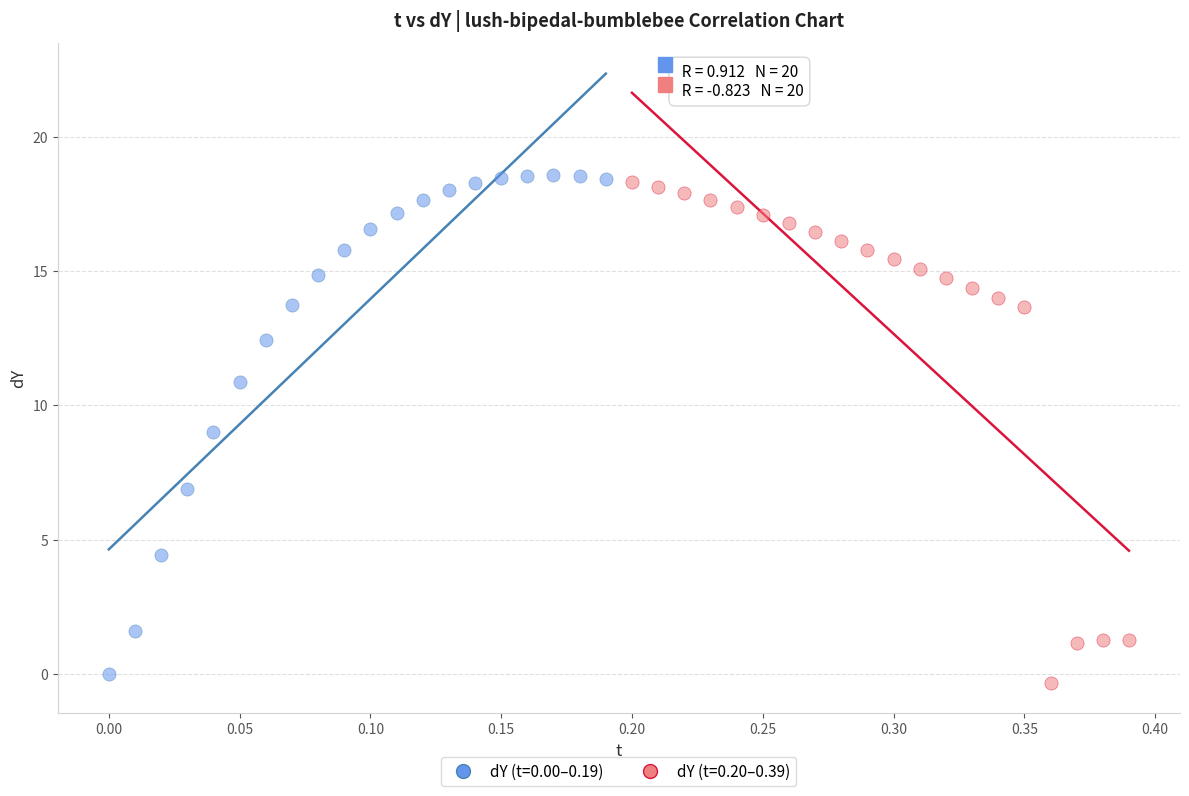

Which series contains the highest Y value?

dY (t=0.00–0.19)